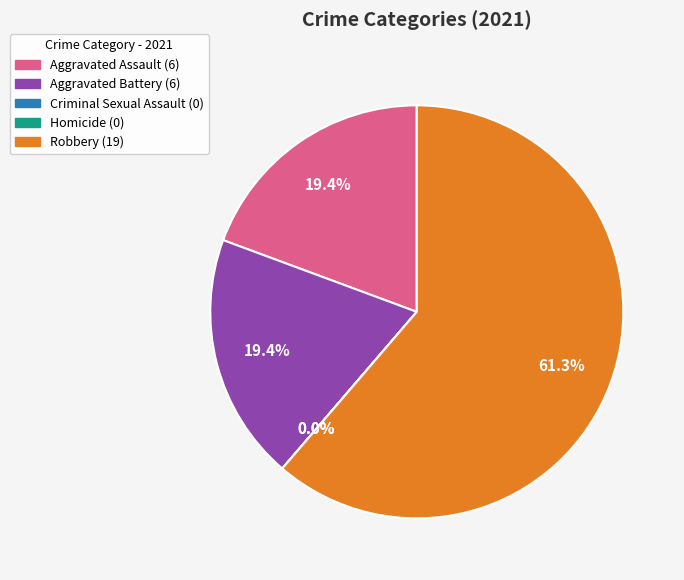

Between Aggravated Battery and Robbery, which is larger?

Robbery